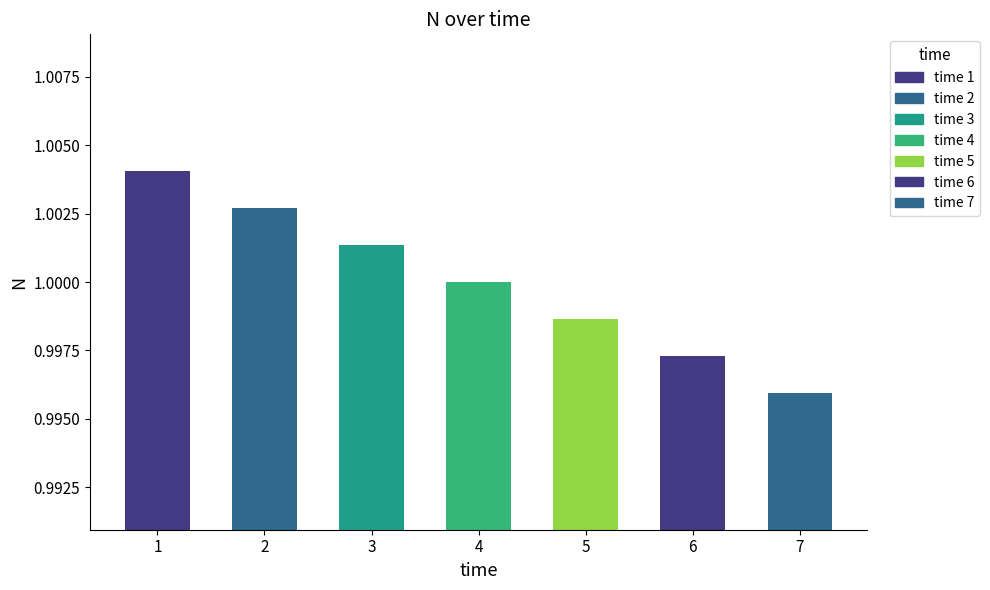

The value at 3 is 0.6. True or false?

False